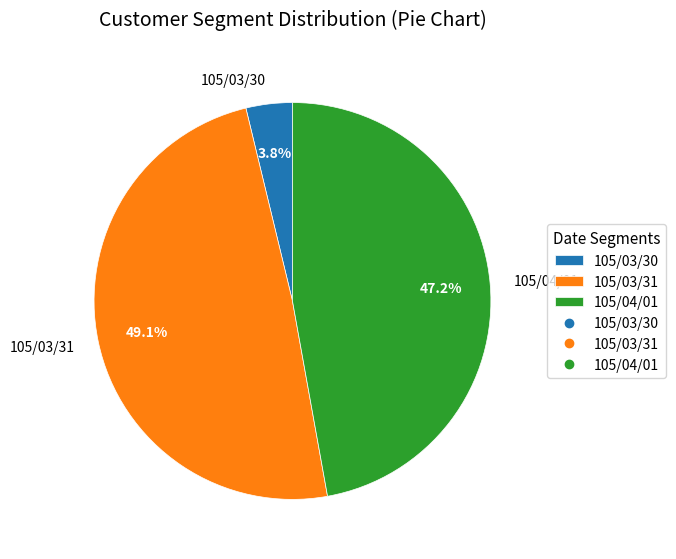

To the nearest percent, what is the difference between the largest and smallest slice percentages?

45%